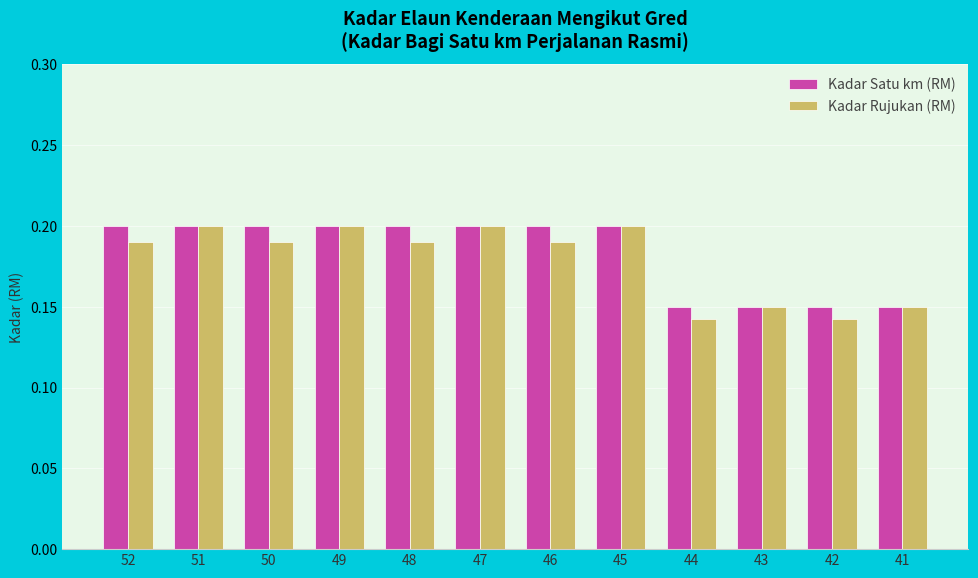

True or false: Kadar Rujukan (RM) has a value of 0.2 at 41.

False